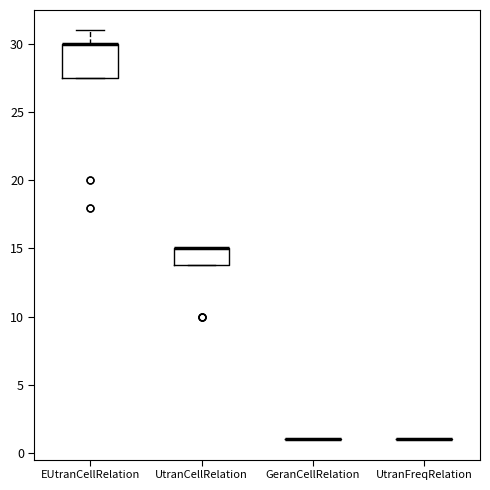

Which box is the tallest, from its lower edge to its upper edge?

EUtranCellRelation